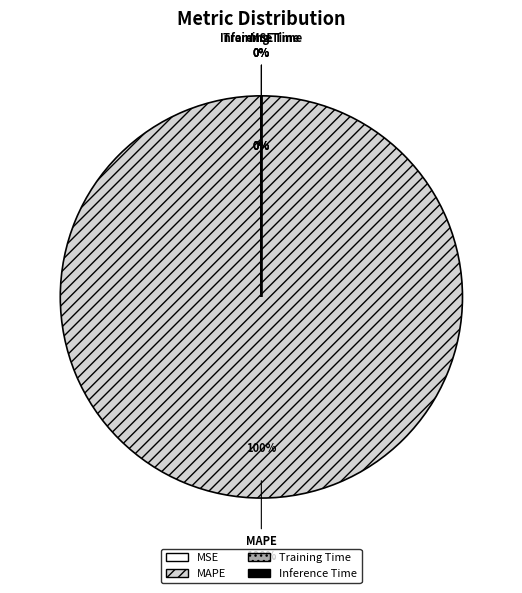

To the nearest percent, what is the difference between the MAPE and MSE slice percentages?

100%